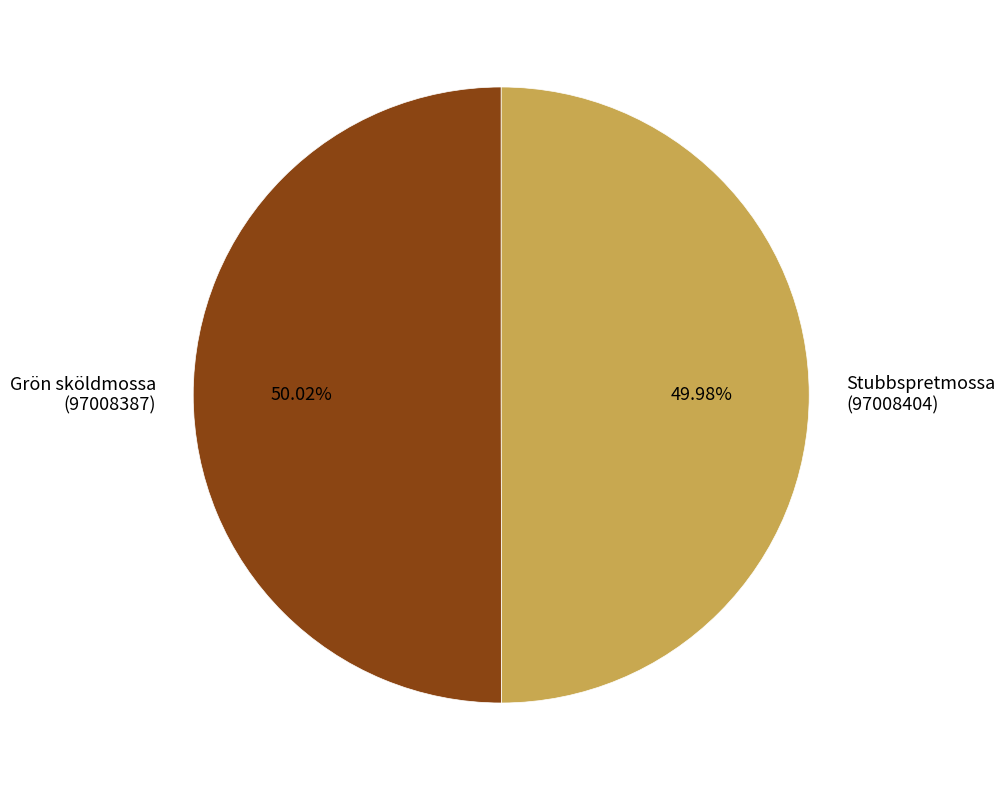

Combined, do Stubbspretmossa (97008404) and Grön sköldmossa (97008387) account for over 50%?

Yes